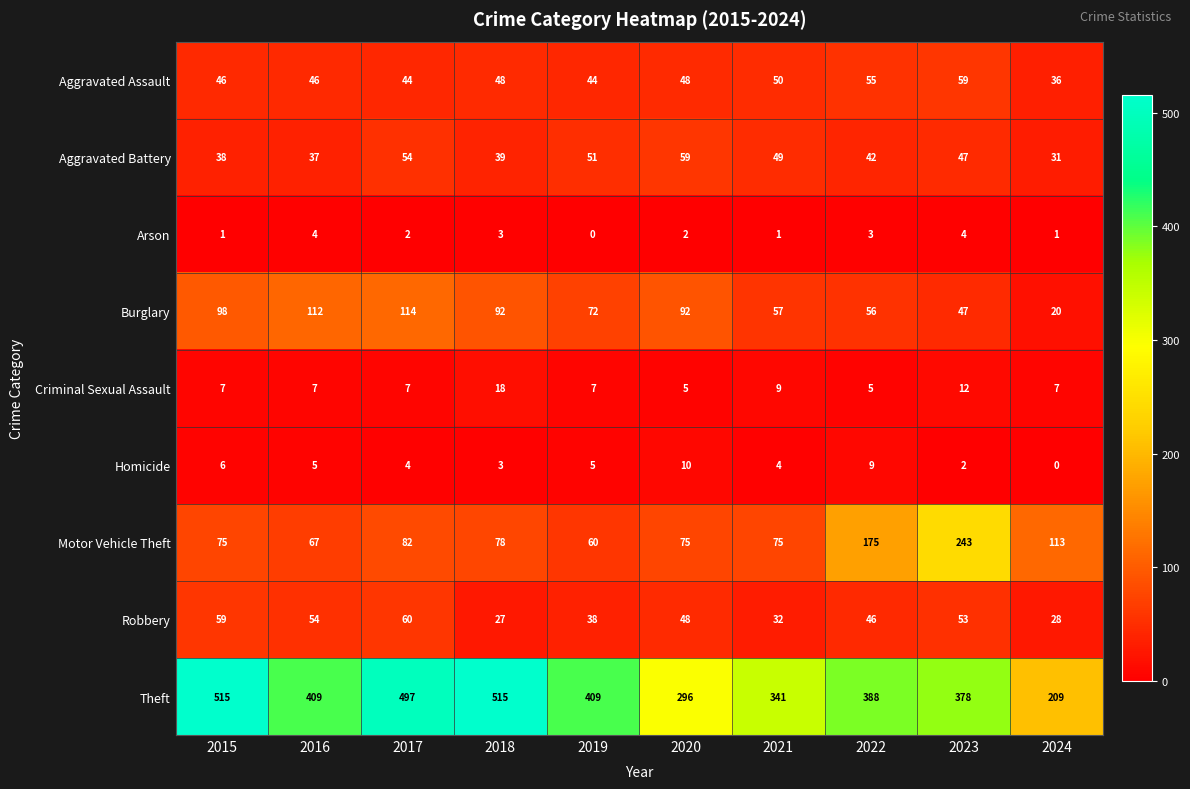

How many Arson values are between 1 and 3?

7